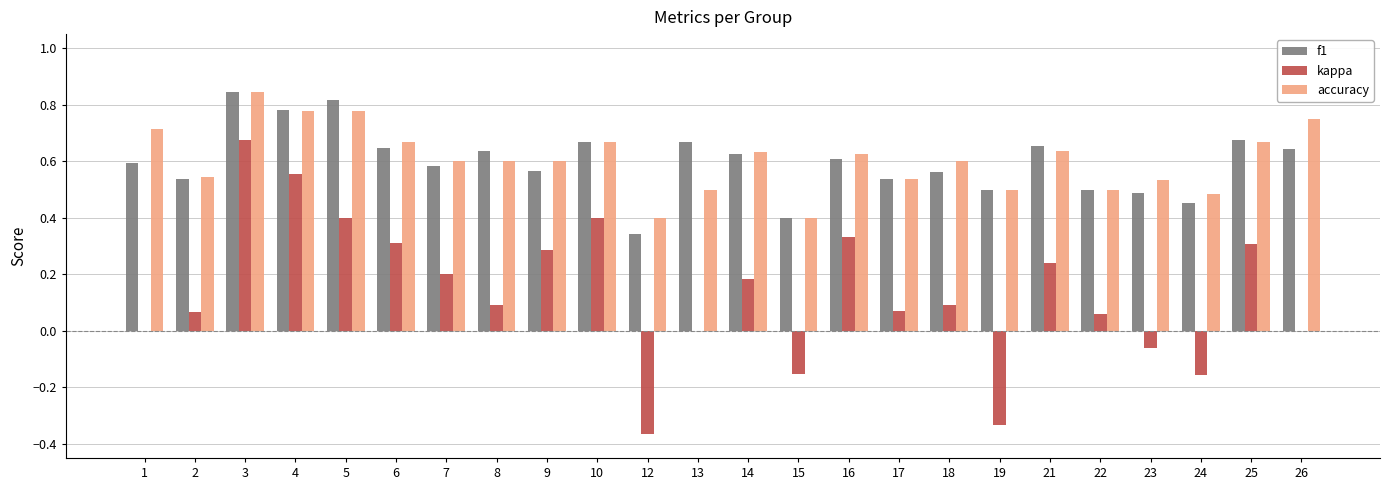

What is the sum of the accuracy values at 2 and 7?

1.1